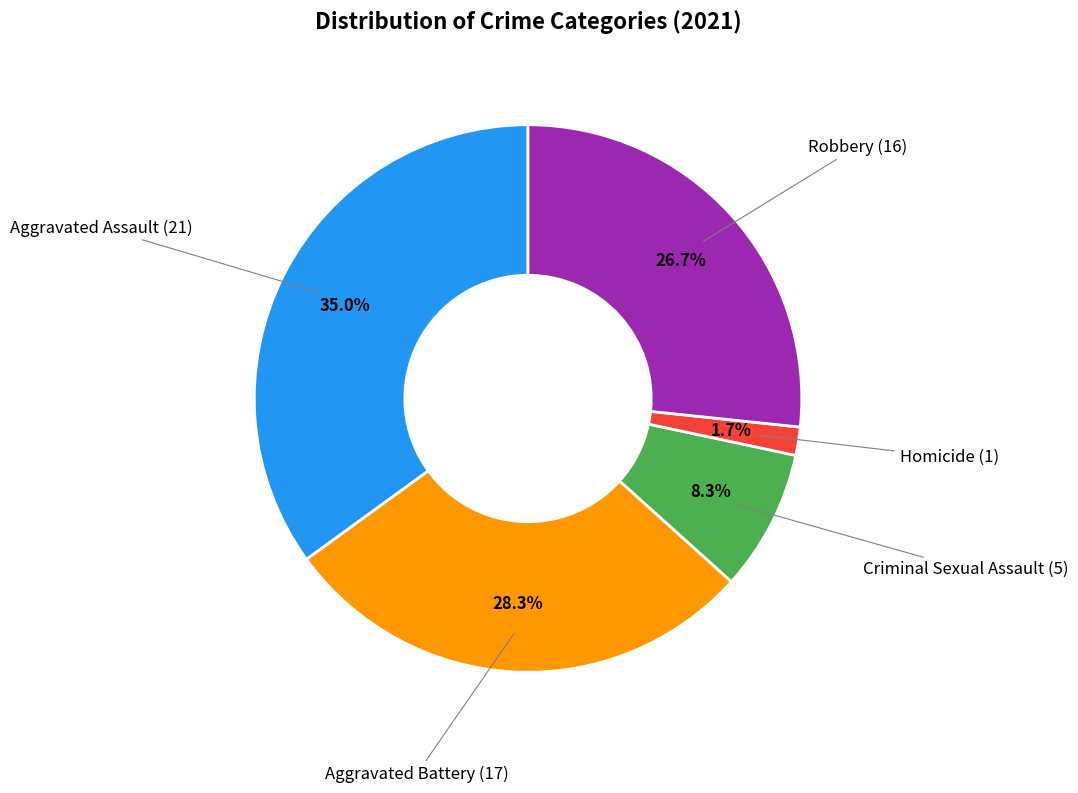

Is there any slice that represents more than half of the pie?

No